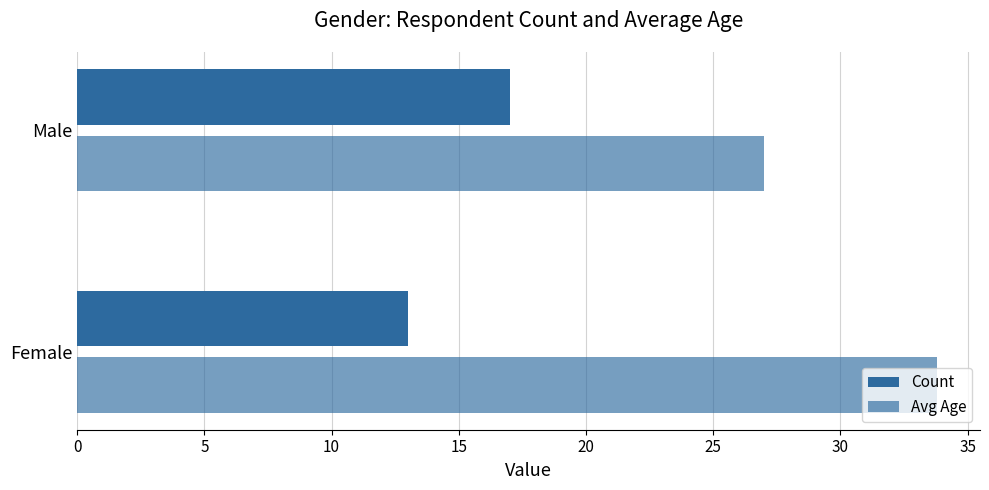

What is the lowest value of the Avg Age series?

27.0